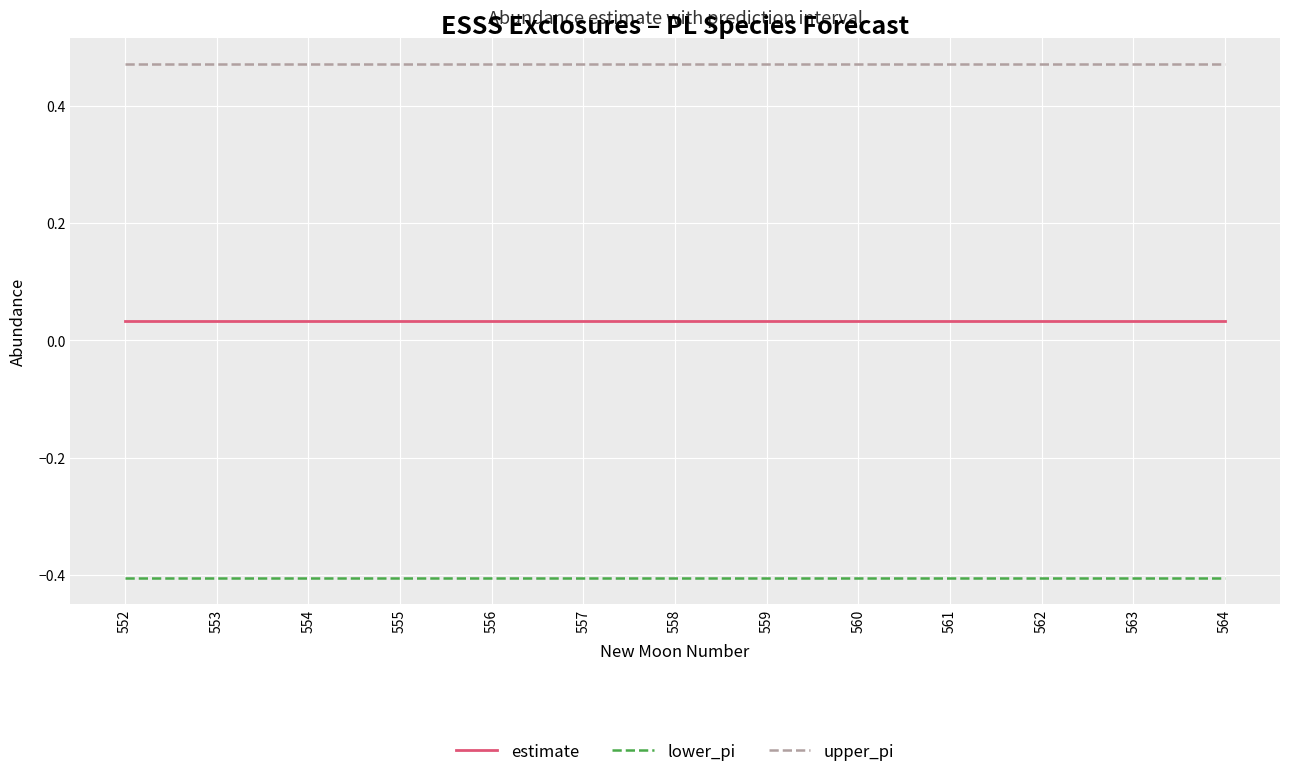

At 557, list the series in order from largest to smallest.

upper_pi, estimate, lower_pi